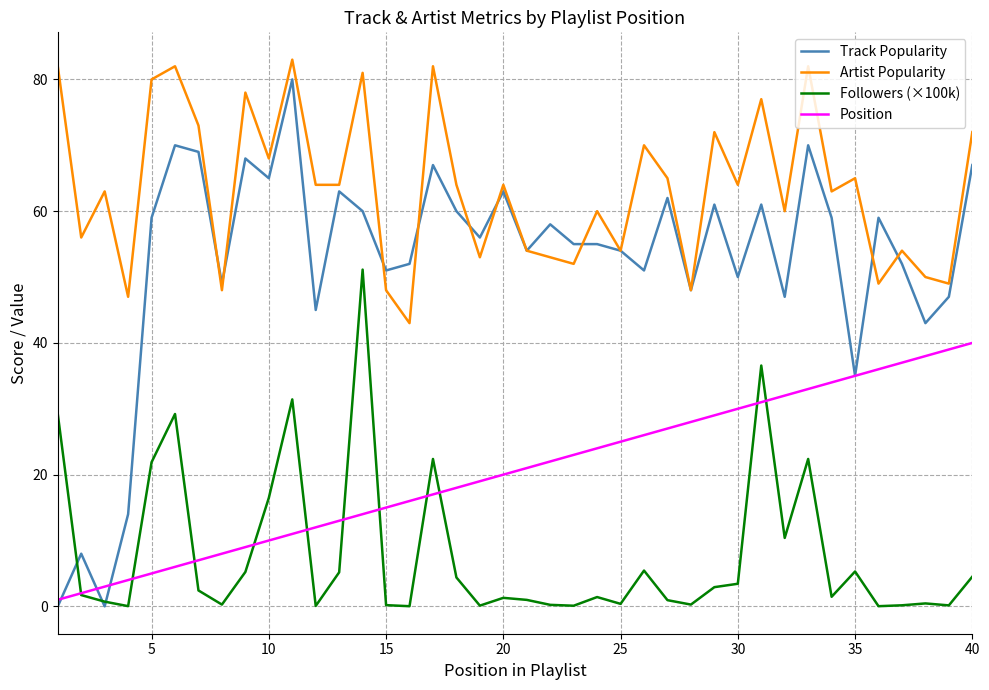

What is the difference between the maximum and minimum values in the Position series?

39.0